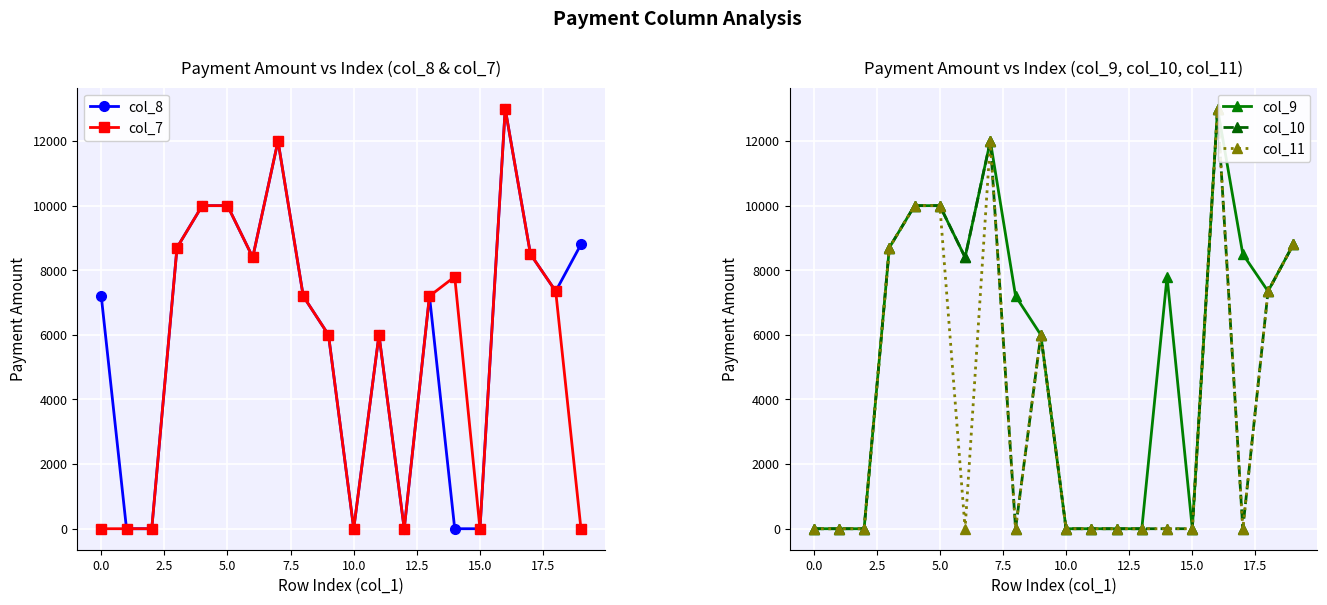

True or false: col_7 and col_10 intersect in this chart.

False